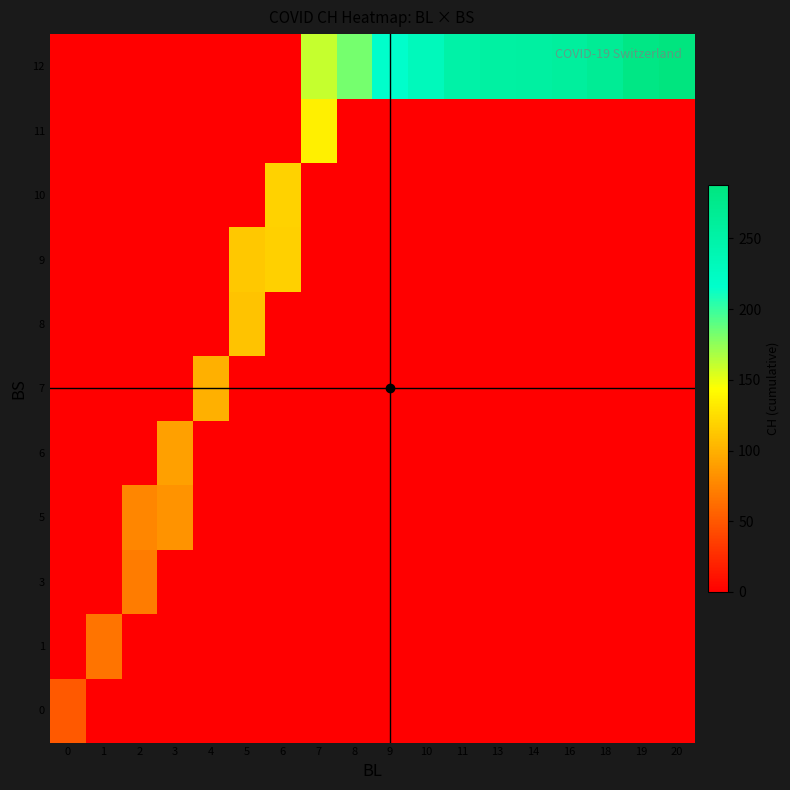

Which category has the lowest value across all series?

1